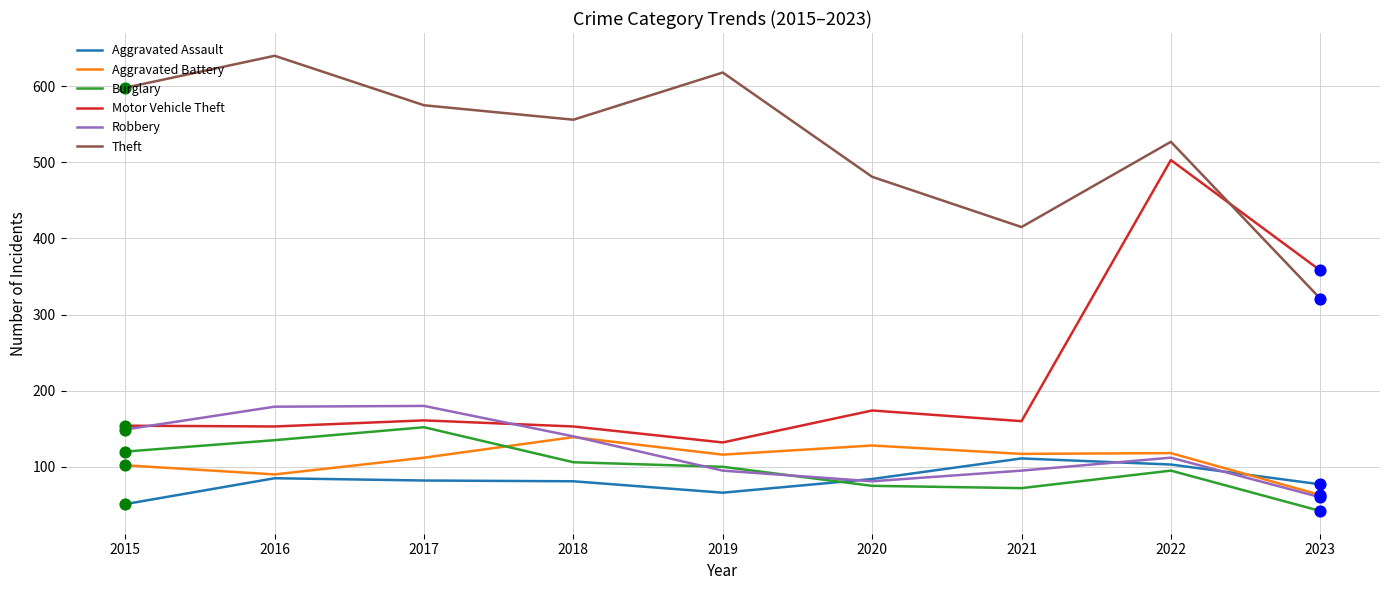

Which series has the largest range (max minus min)?

Motor Vehicle Theft